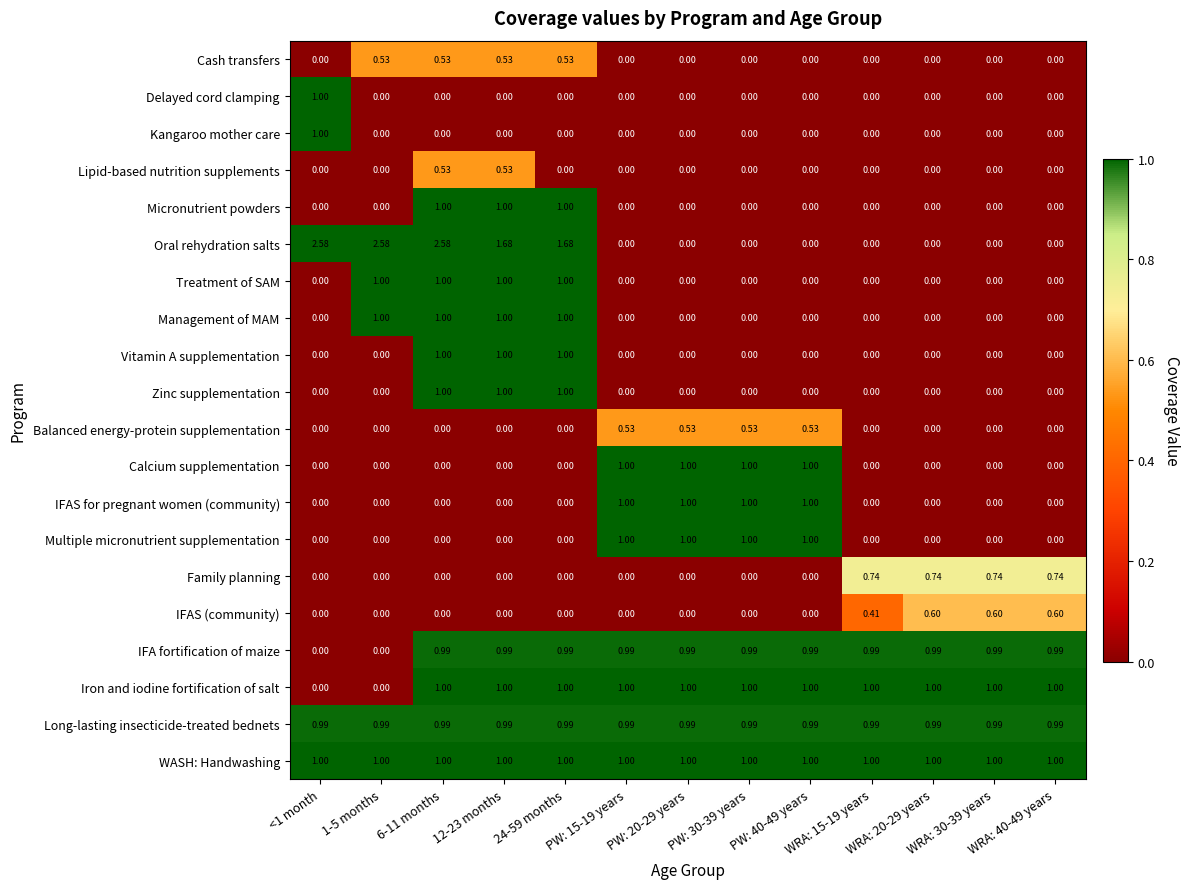

Which series has the largest total across all categories?

WASH: Handwashing